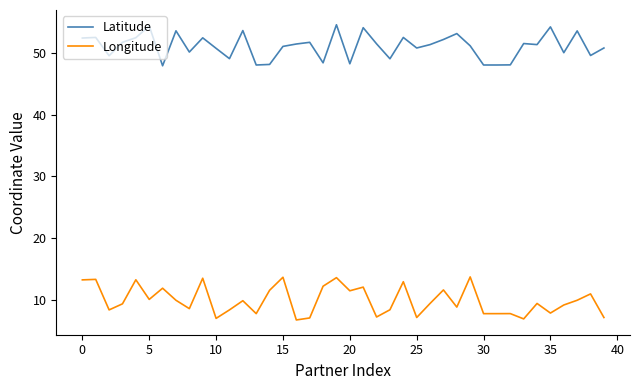

Rank the series by their maximum value, from lowest to highest.

Longitude, Latitude